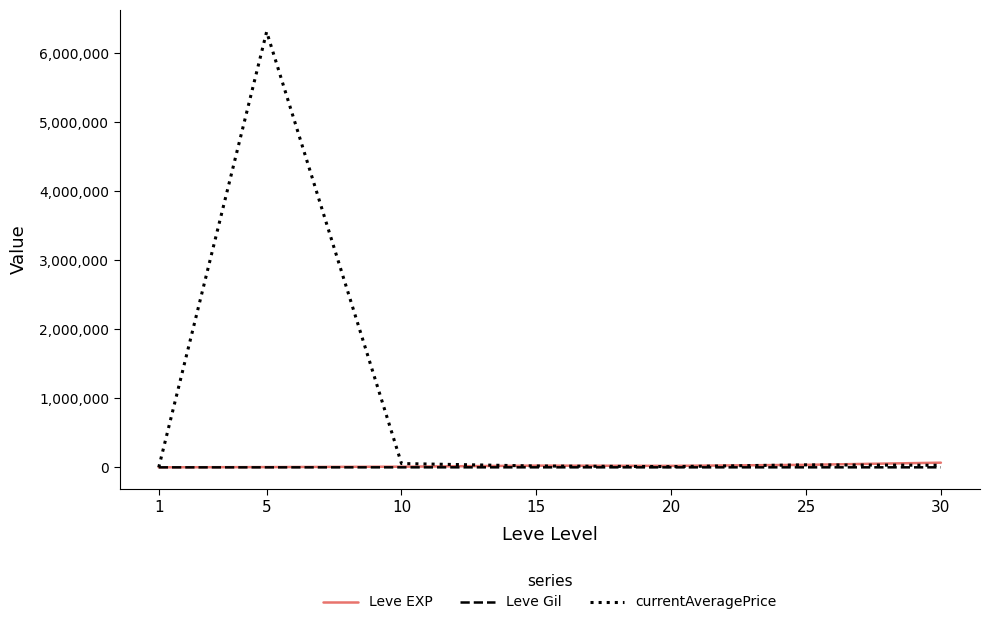

Which series has the widest spread of values?

currentAveragePrice